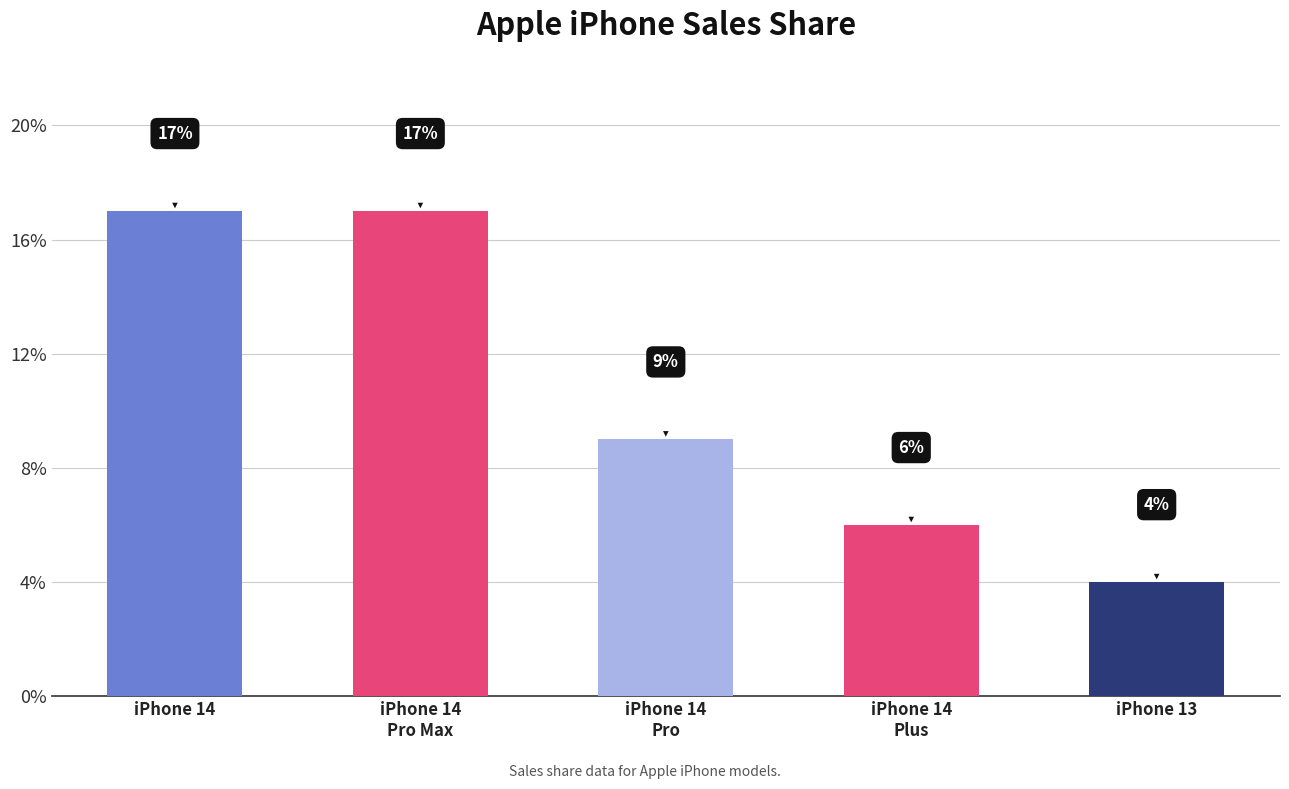

Reading left to right, transcribe all the data shown in this chart.

iPhone 14=0.2	iPhone 14
Pro Max=0.2	iPhone 14
Pro=0.1	iPhone 14
Plus=0.1	iPhone 13=0.0